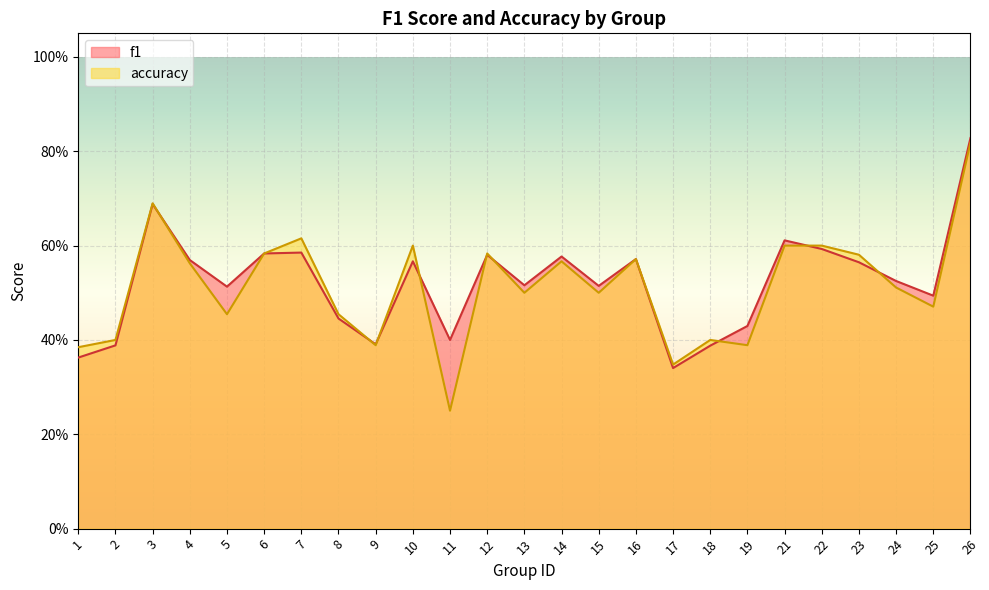

At 9, list the series in order from largest to smallest.

f1, accuracy